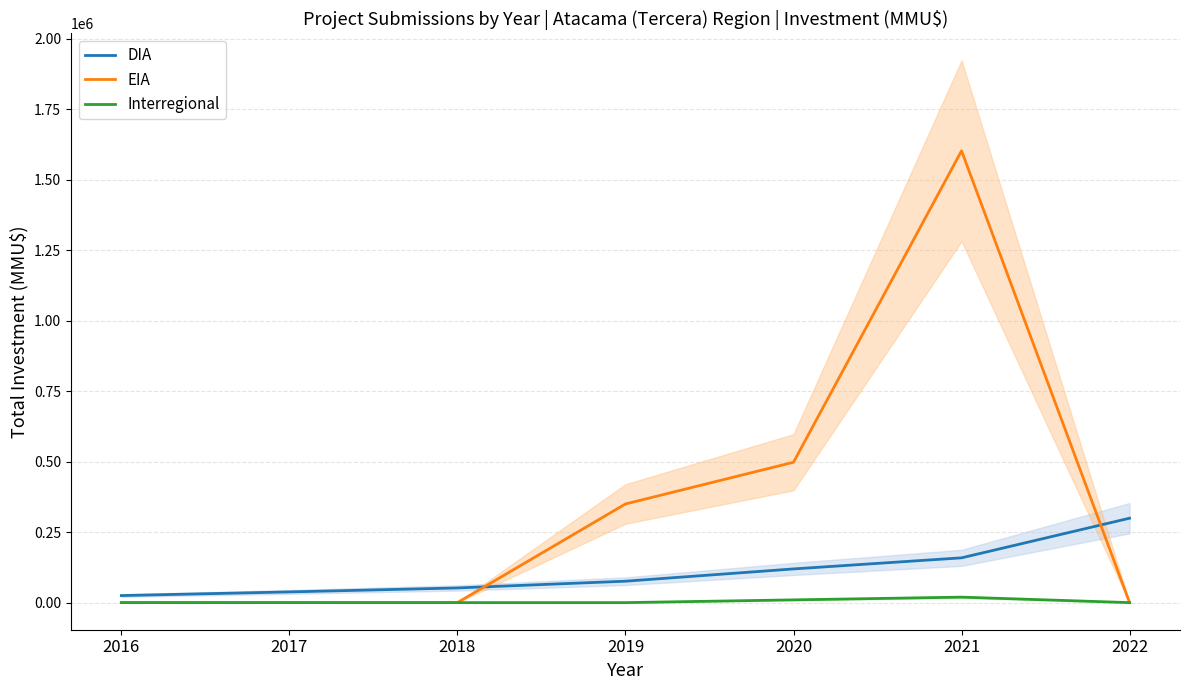

True or false: Interregional has a value of 7434 at 2018.

False